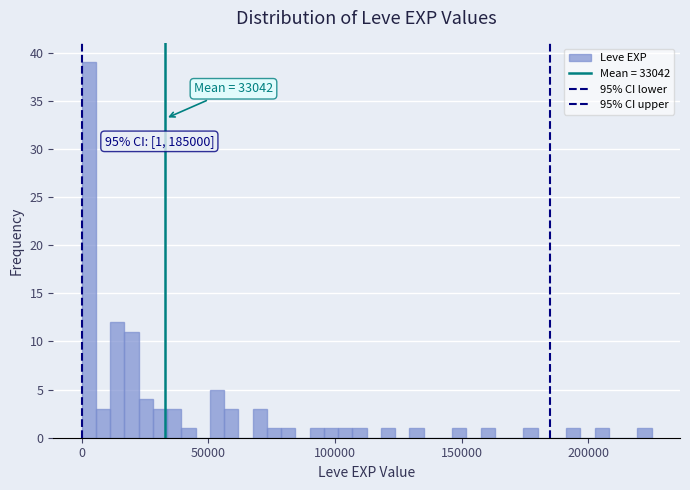

Read against the x-axis, roughly where is the centre of the tallest bar?

5000